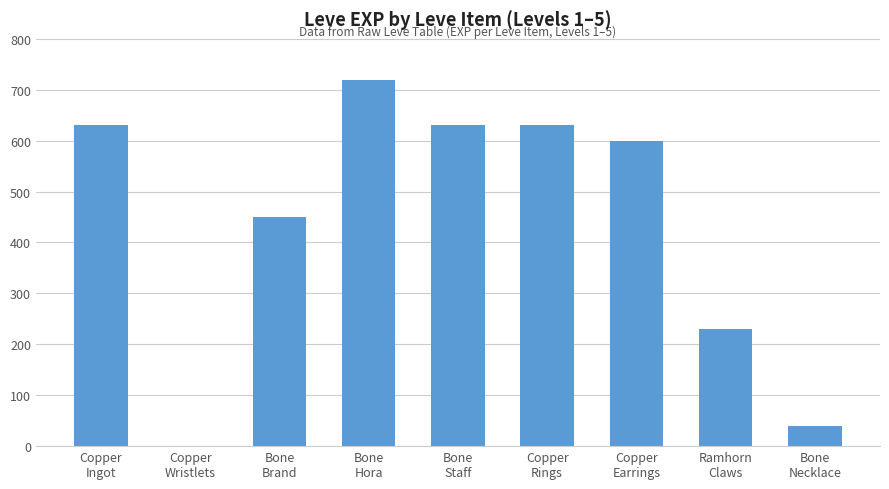

Are the bars grouped side by side (vs. stacked)?

No